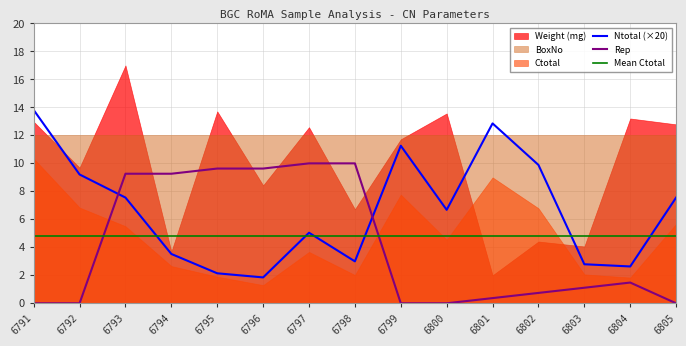

How many times do Rep and Mean Ctotal cross each other?

2